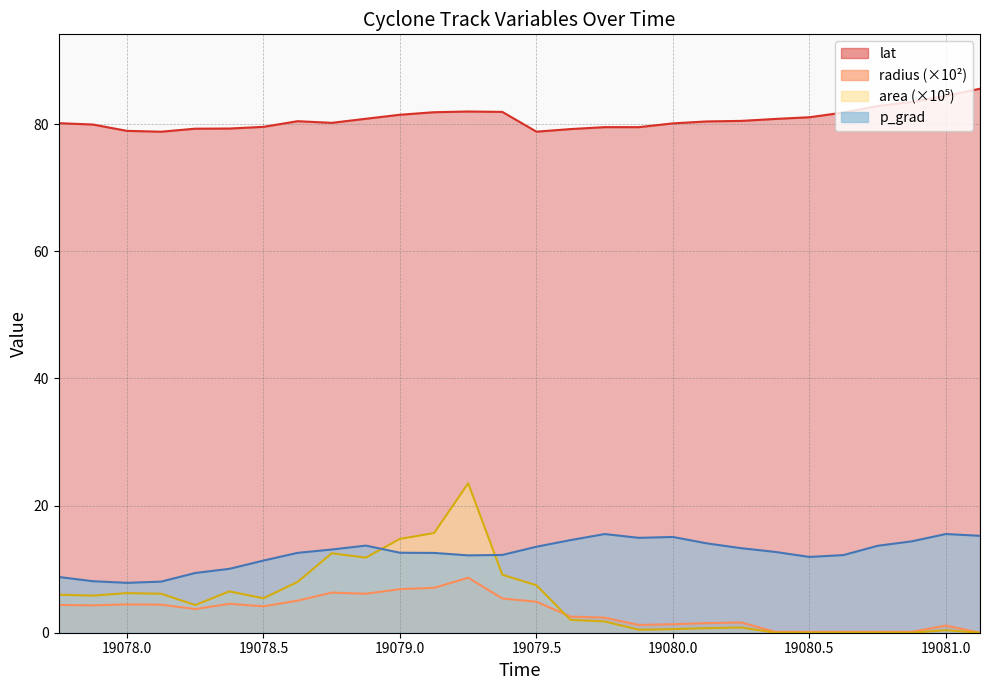

What position from the left is 19079.25?

13